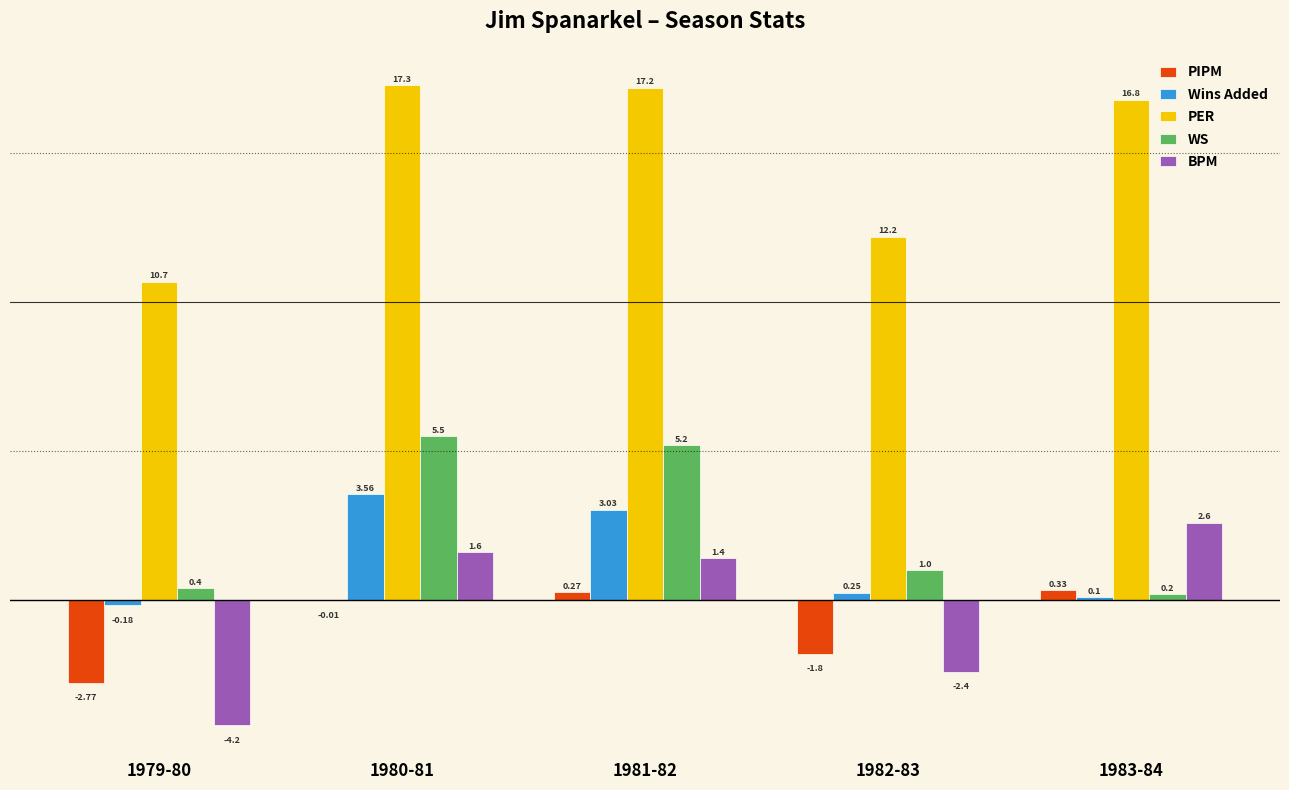

What value does the PER series have at 1979-80?

10.7